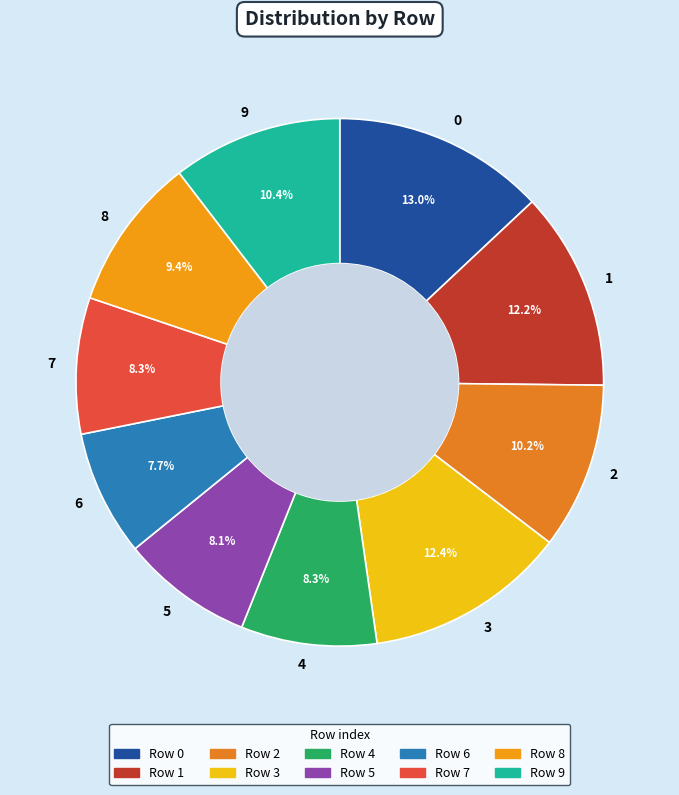

Does 7 represent more than half of the total?

No